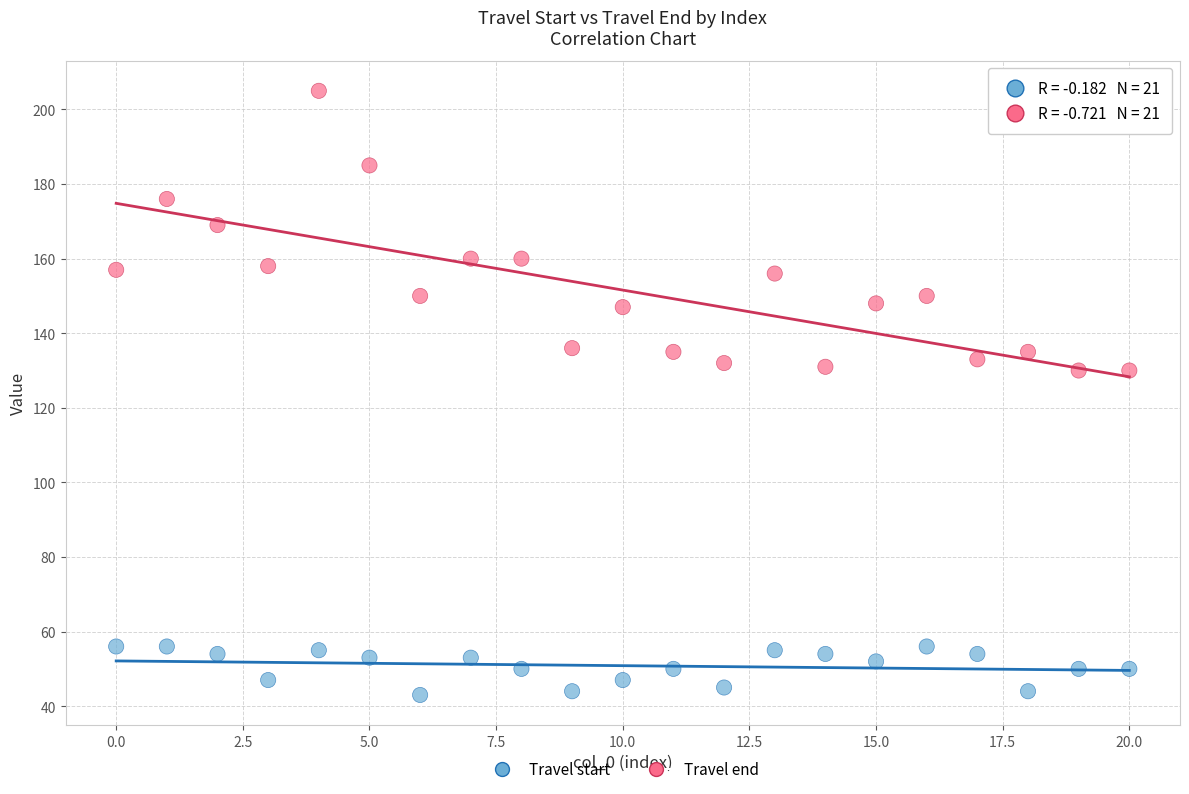

Which series has the largest Y range (max minus min)?

Travel end